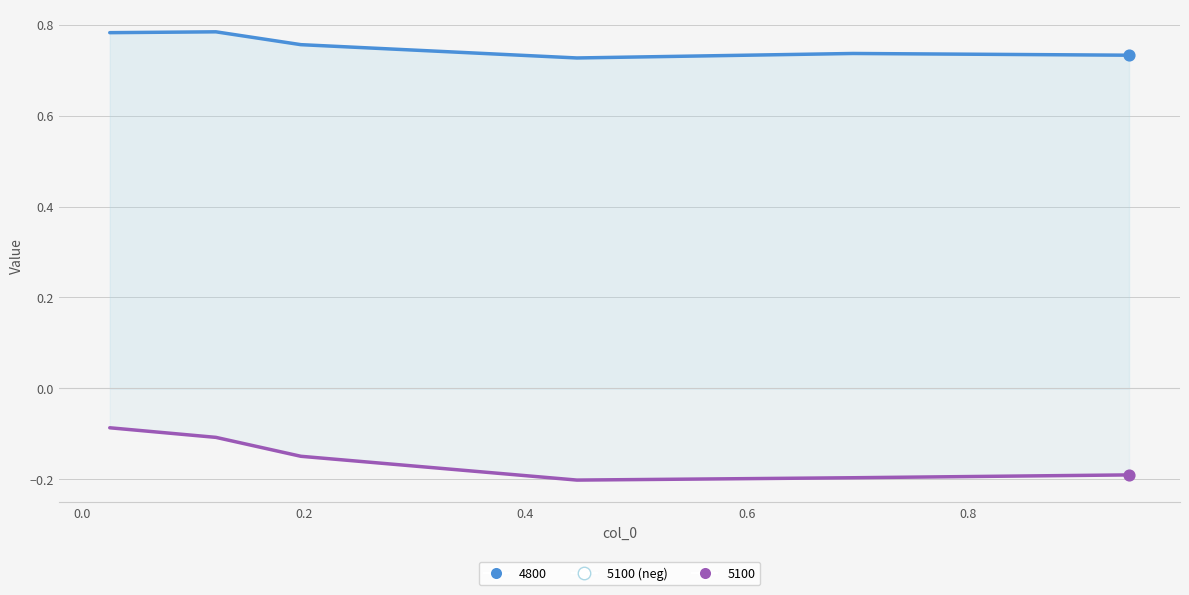

What are all the series names shown in the legend?

4800, 5100